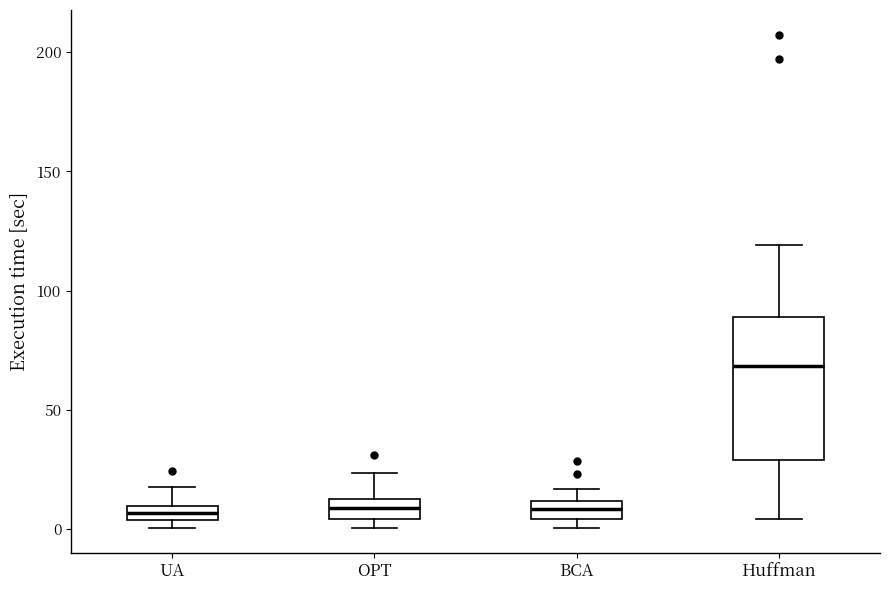

Where does the upper whisker of the box for Huffman end on the y-axis? The values are not printed on the chart, so give them approximately, as read against the axis.

120